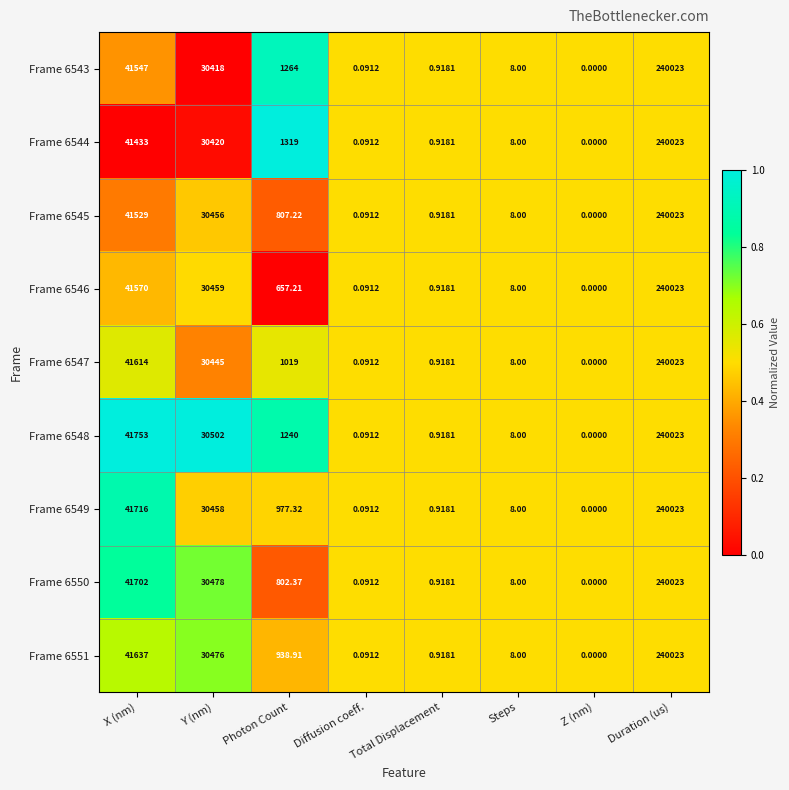

List the labels in order of Frame 6547 value, smallest first.

Z (nm), Diffusion coeff., Total Displacement, Steps, Photon Count, Y (nm), X (nm), Duration (us)